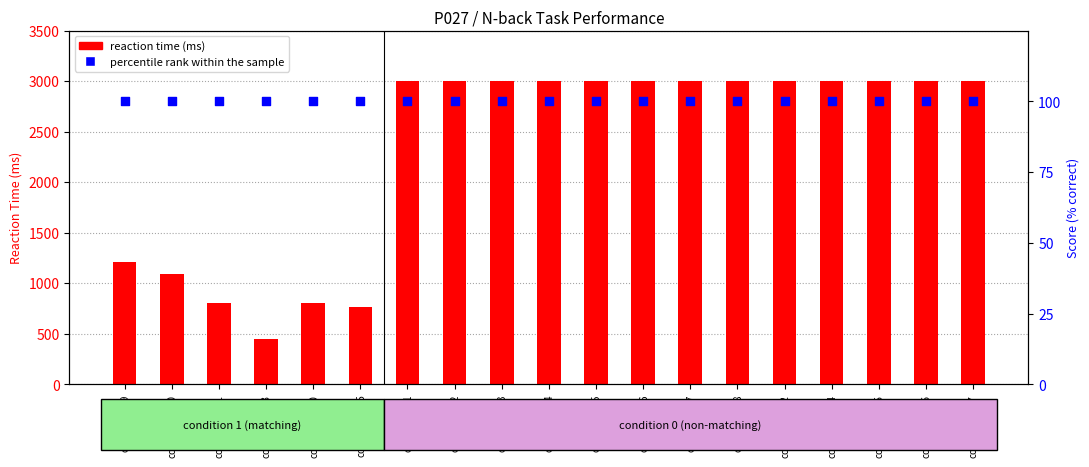

What are all the series names shown in the legend?

reaction time (ms), percentile rank within the sample